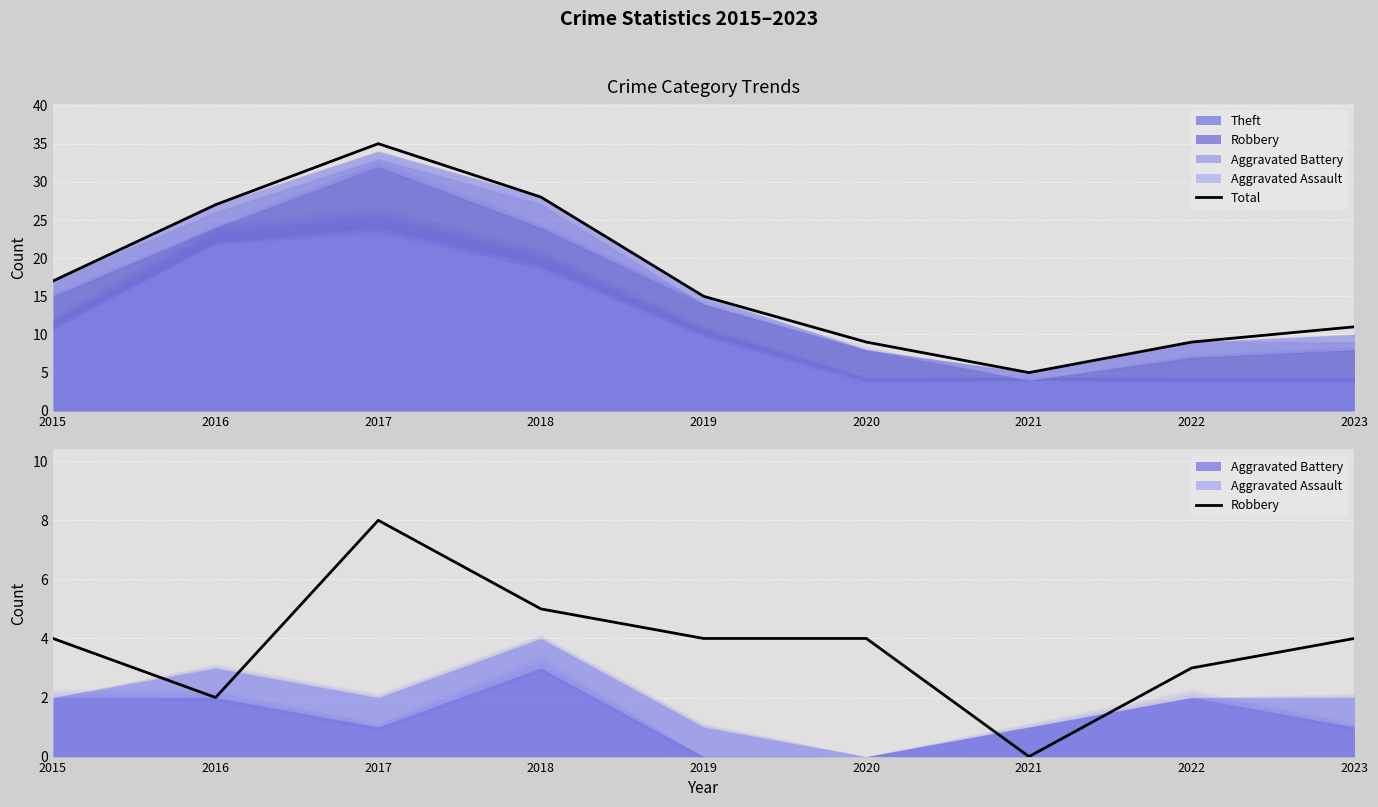

How many values in Robbery are above zero?

8